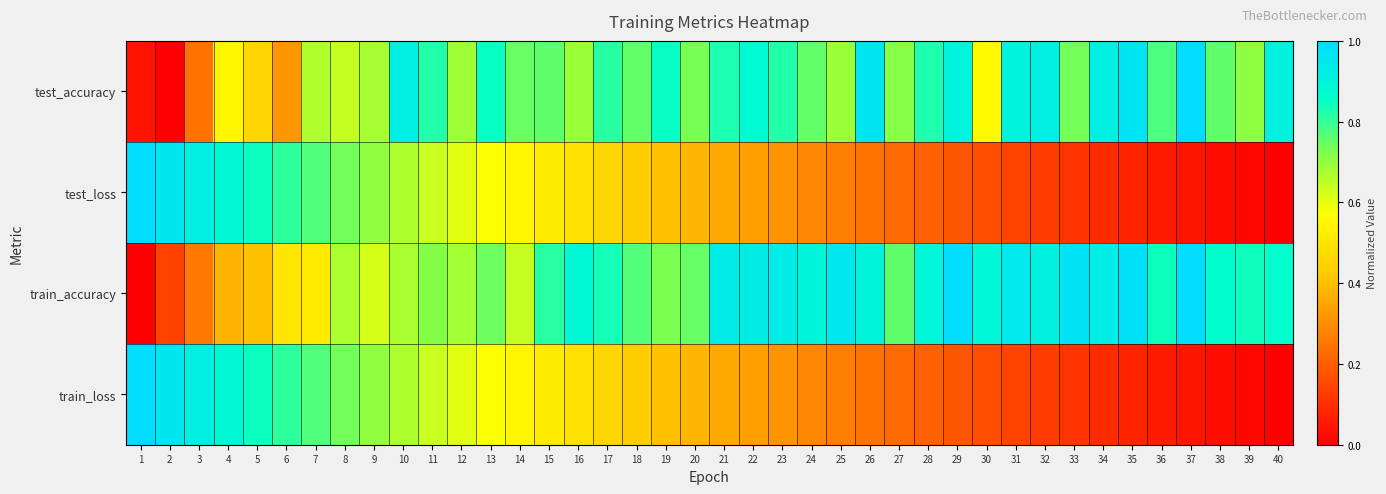

Which category has the highest value across all series?

37